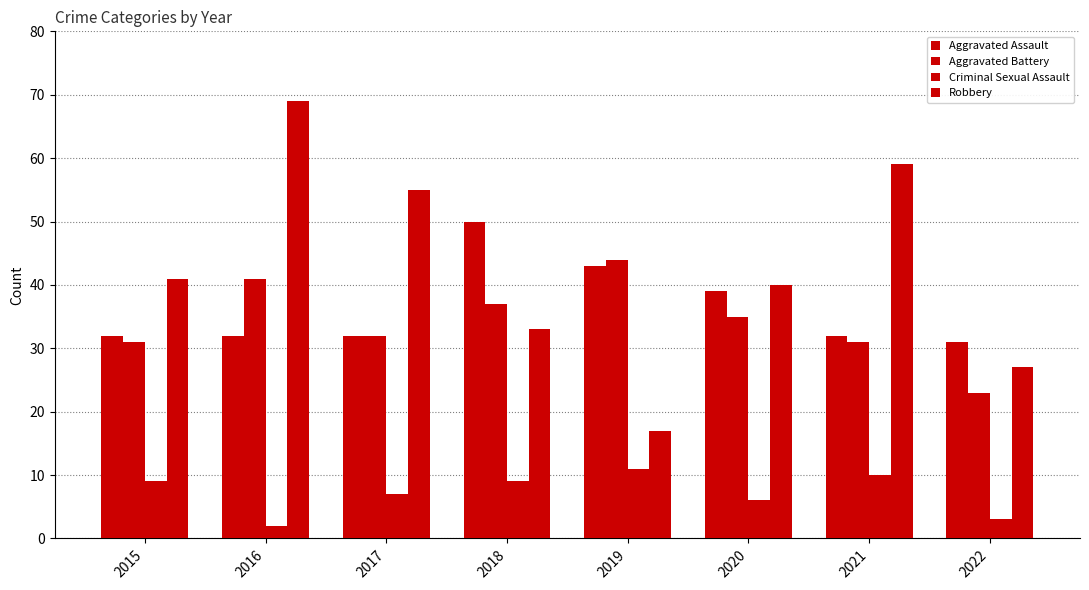

Count the number of data series in this chart.

4